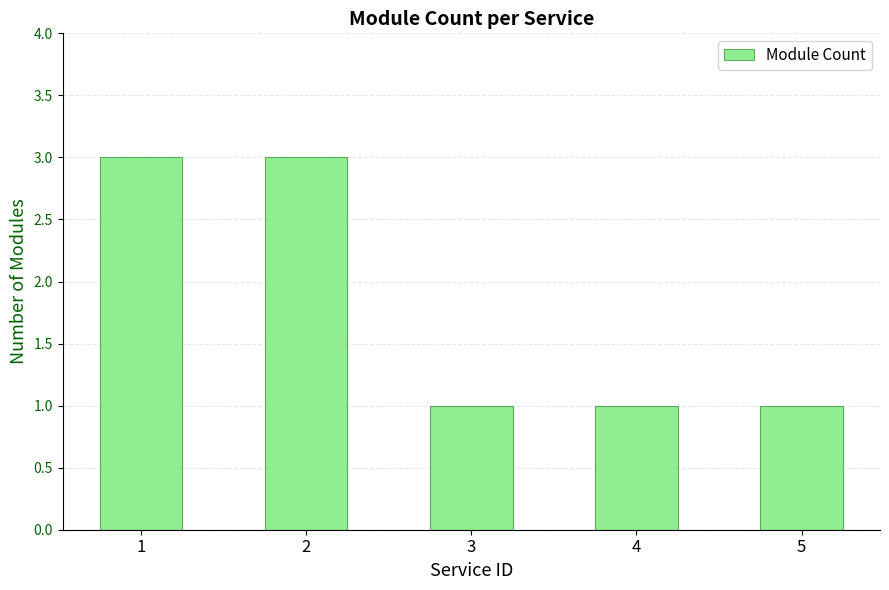

Approximately how many times larger is the value at 4 compared to 5?

1.0